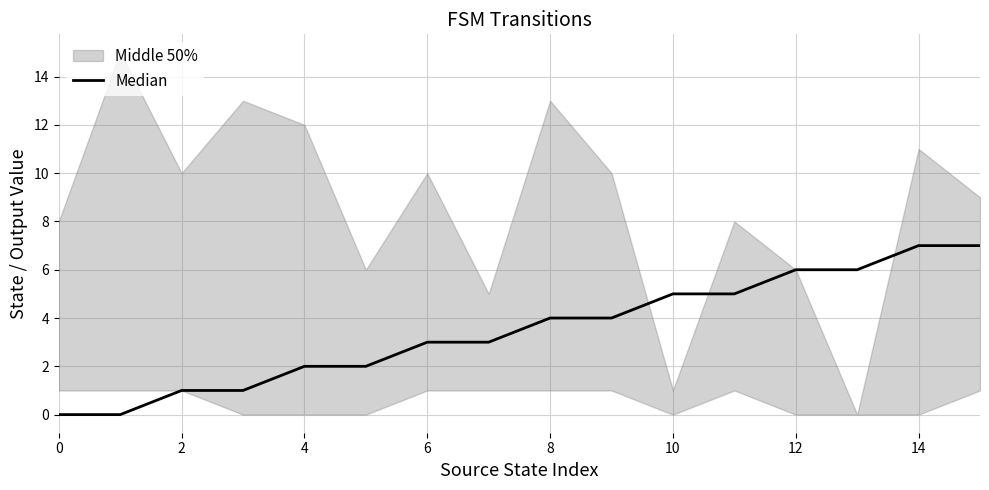

The value at 14 is 12. True or false?

False